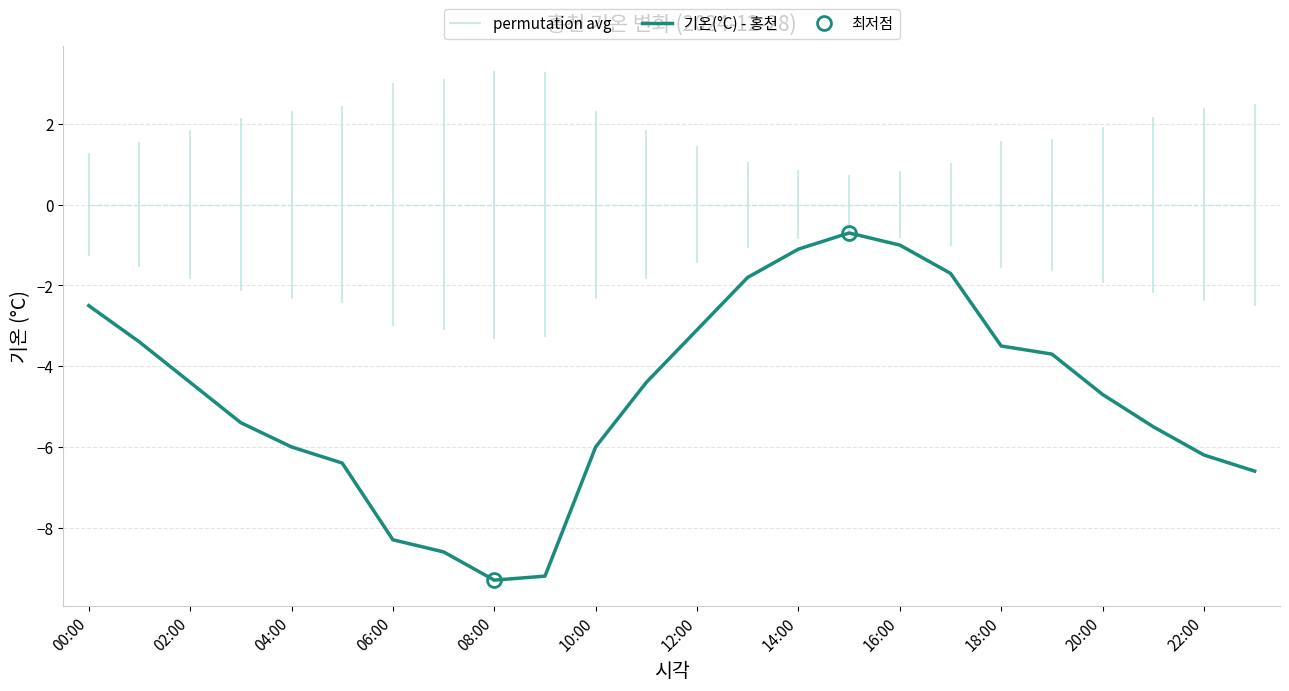

What is the label of the 16th point from the right?

08:00